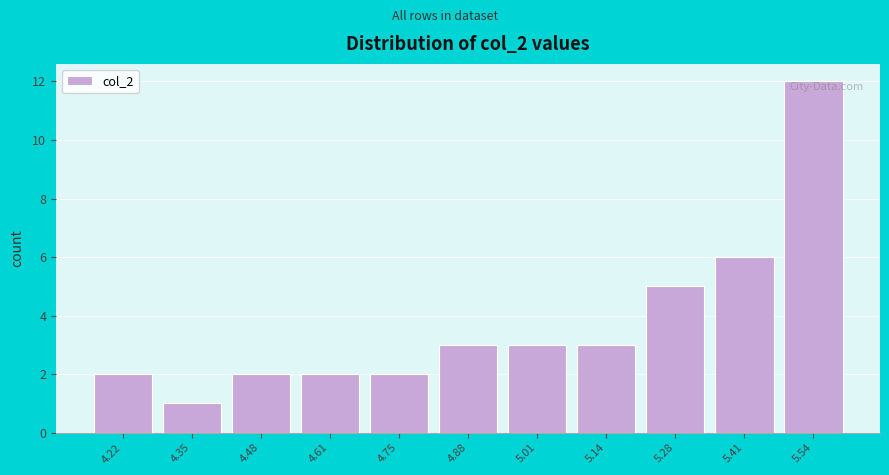

Reading left to right, list all the values displayed in this chart.

2	1	2	2	2	3	3	3	5	6	12